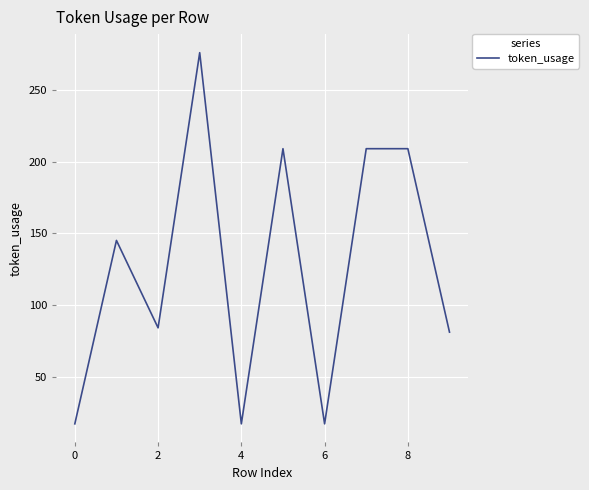

Does the chart display data point markers on the line(s)?

No